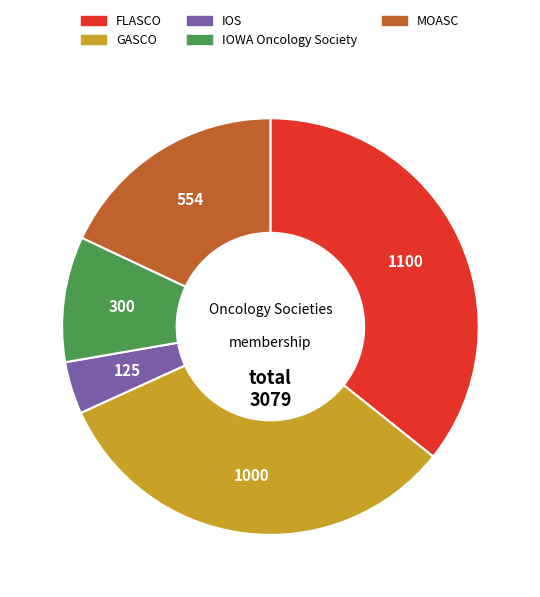

True or false: IOWA Oncology Society accounts for 20% of the total.

False